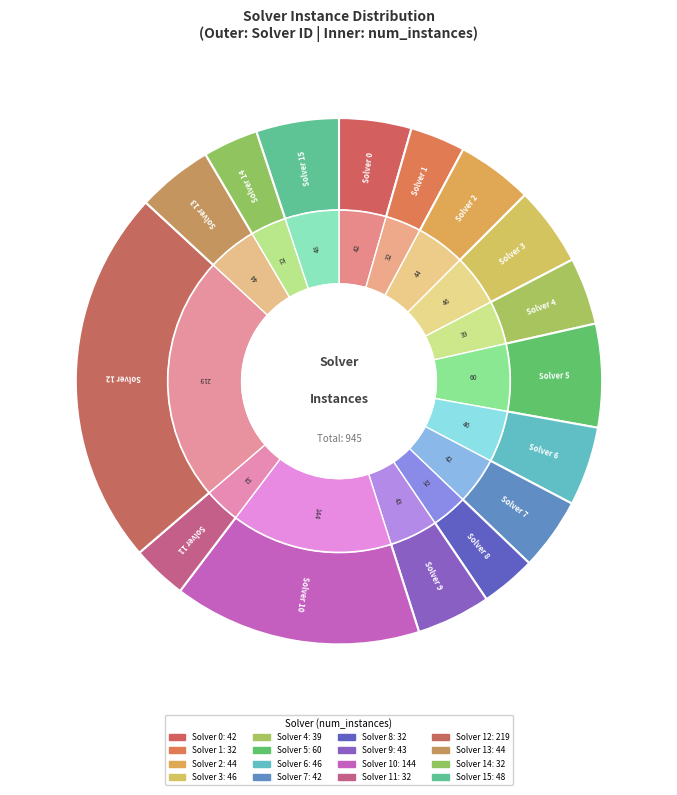

To the nearest percent, what is the combined percentage of 15 and 1?

8%